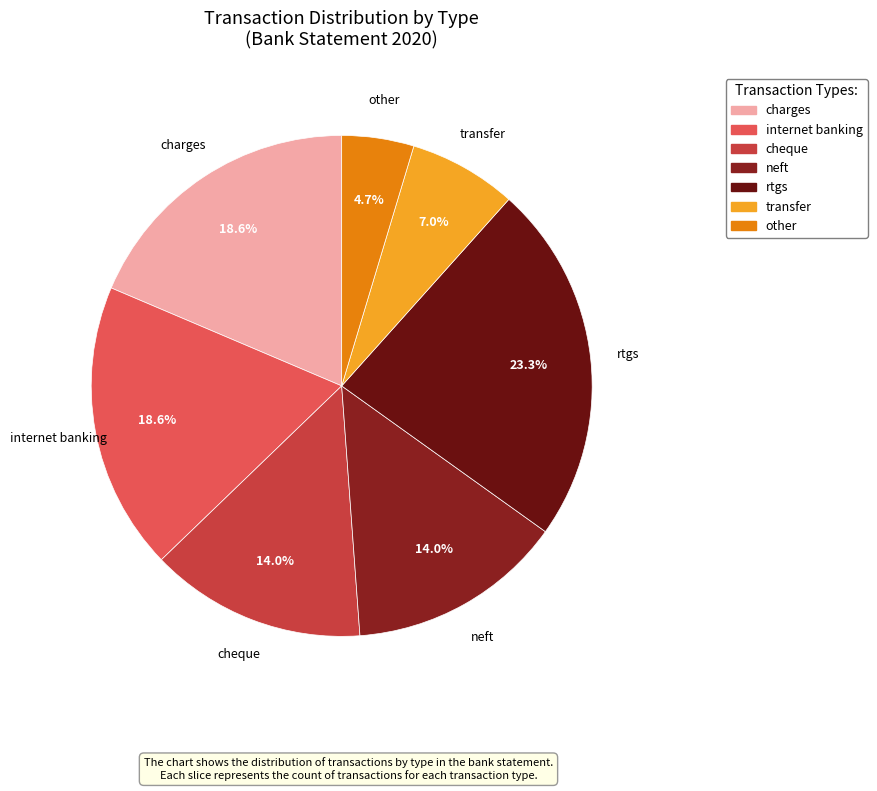

Is the sum of rtgs and internet banking greater than half?

No